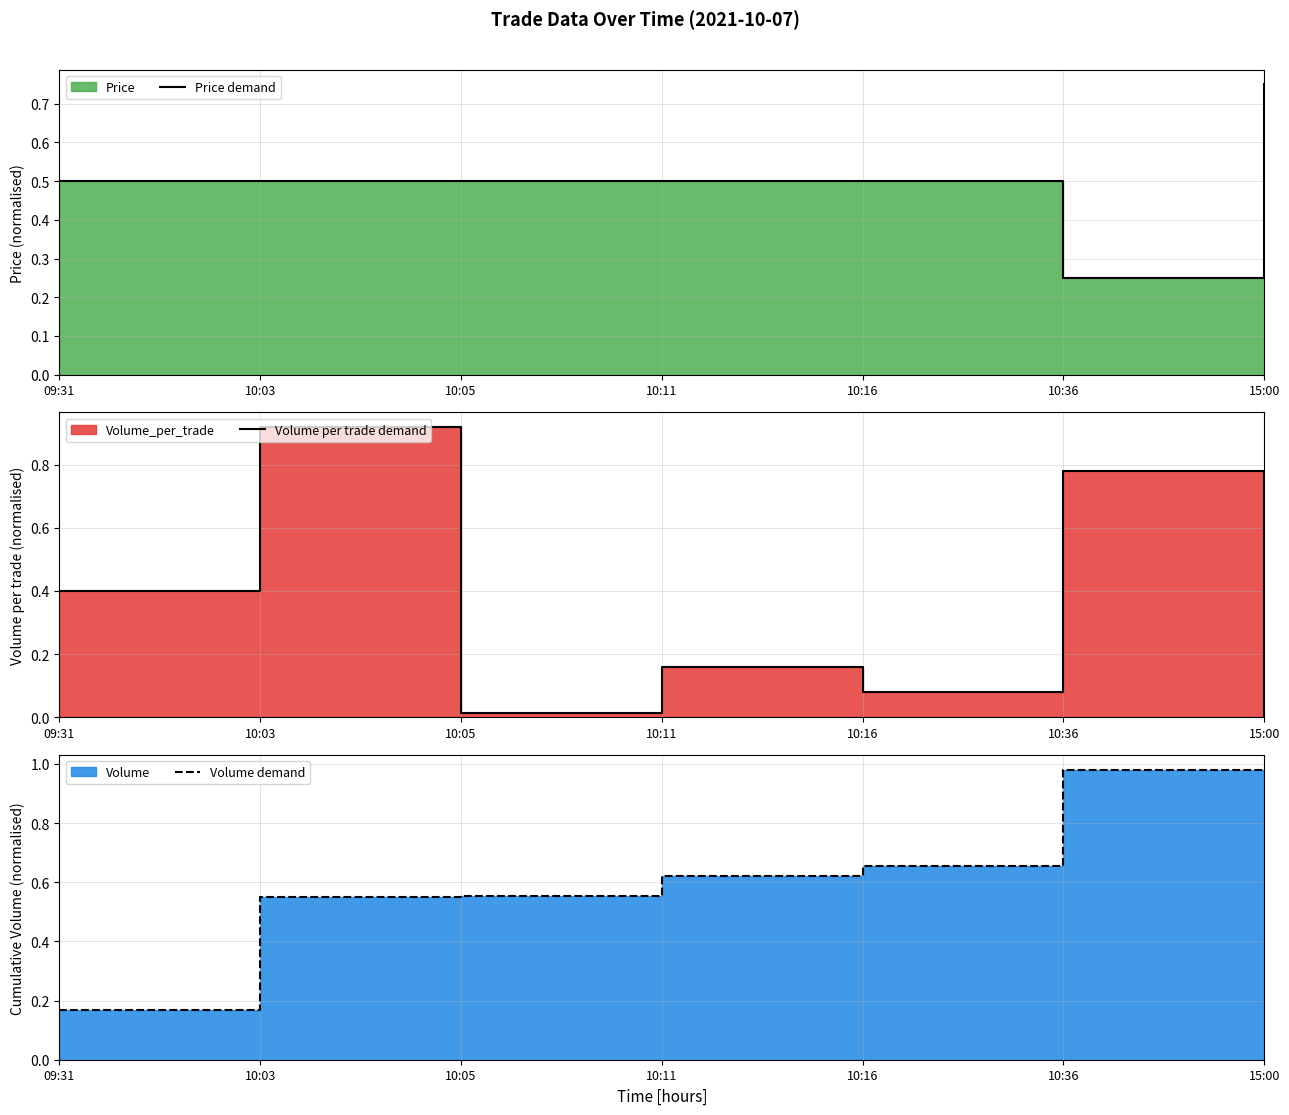

The value of Volume demand at 09:31 is 0.2. True or false?

True